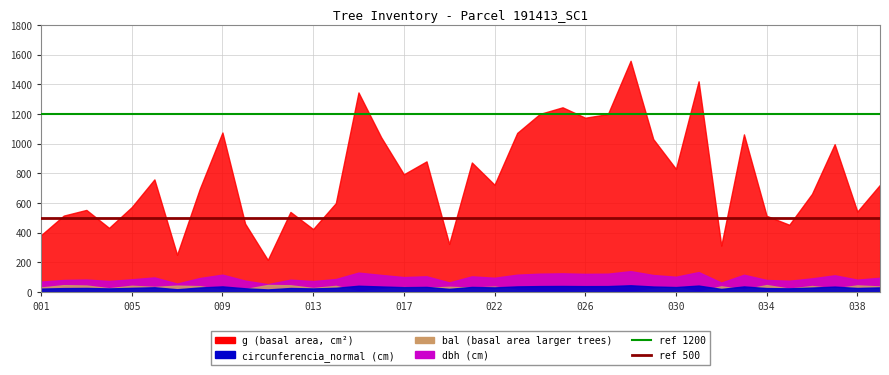

What is the value of the ref line 500 point at the 1st from the left?

500